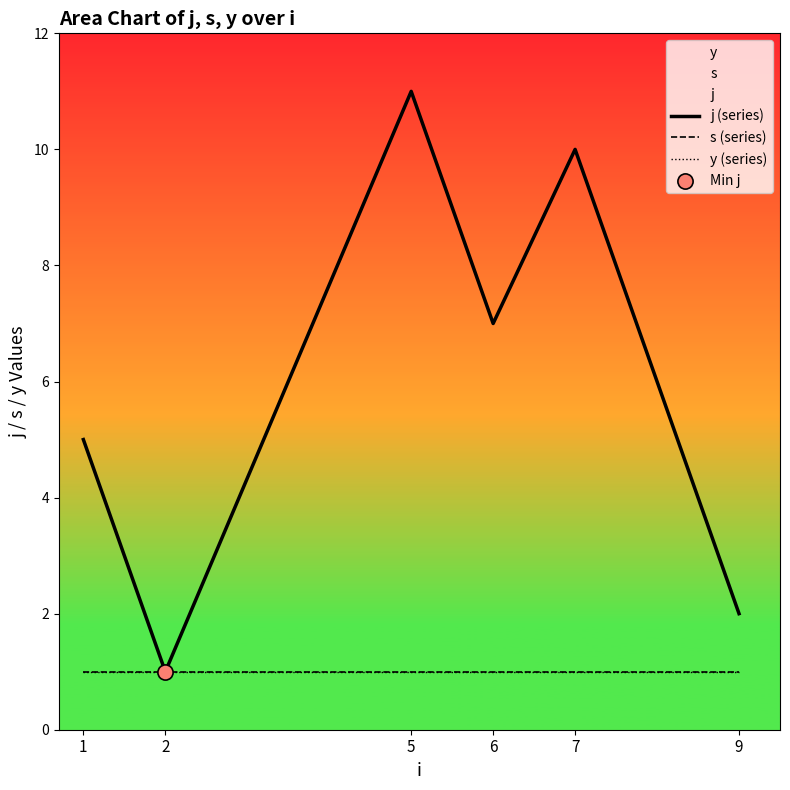

Which series contains the highest Y value?

j (series)